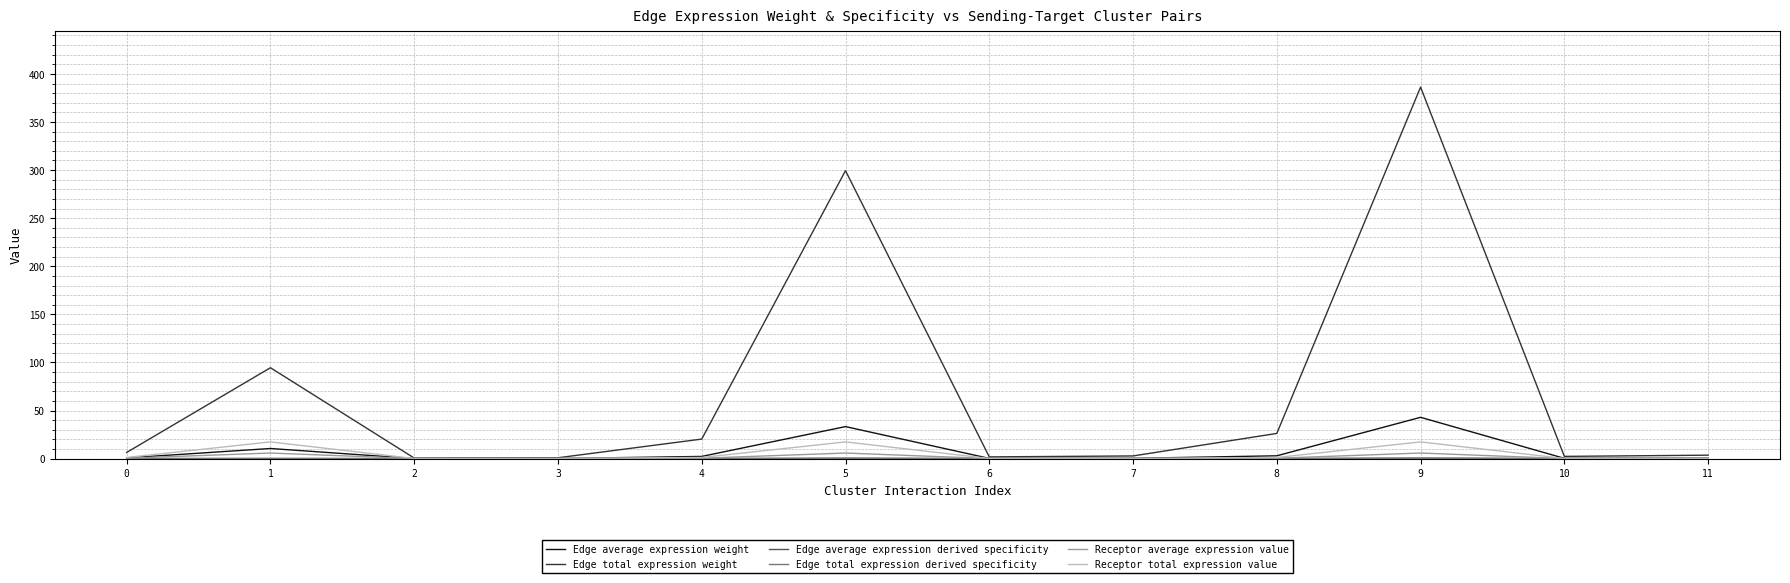

Does the chart display data point markers on the line(s)?

No